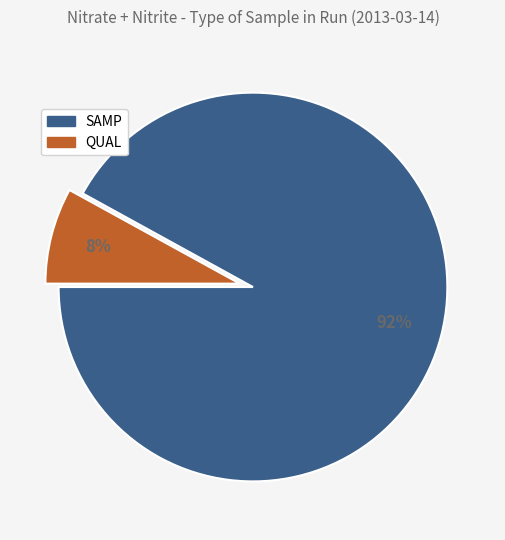

What is the largest slice in the pie chart?

SAMP